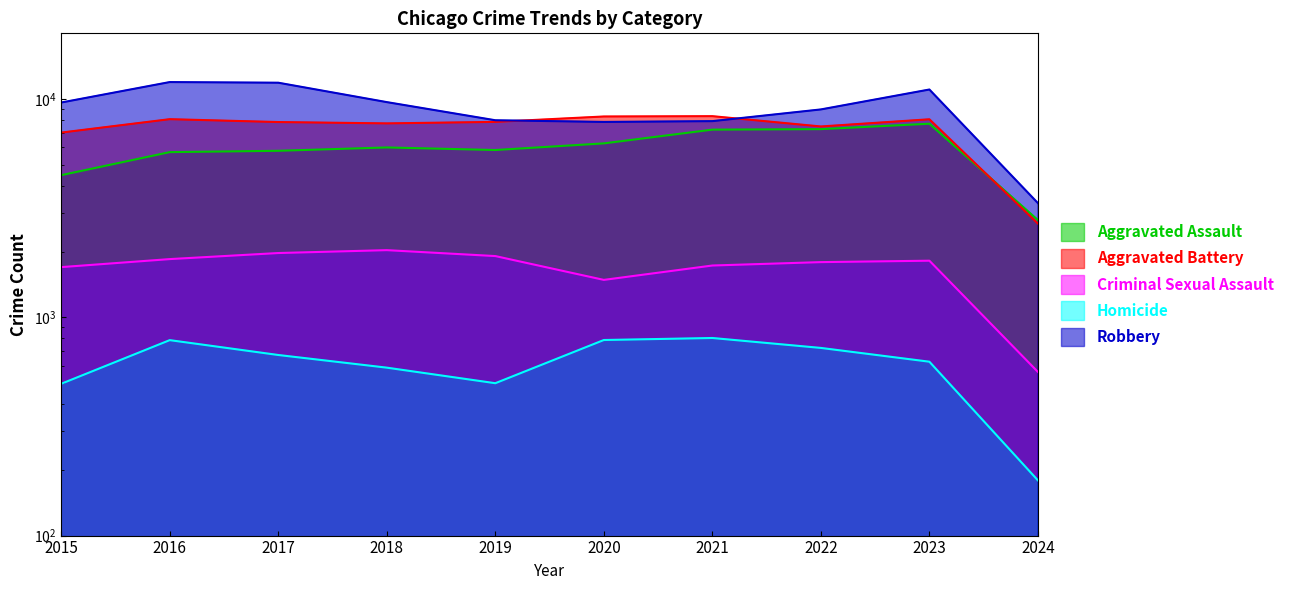

What are all the series names shown in the legend?

Aggravated Assault, Aggravated Battery, Criminal Sexual Assault, Homicide, Robbery